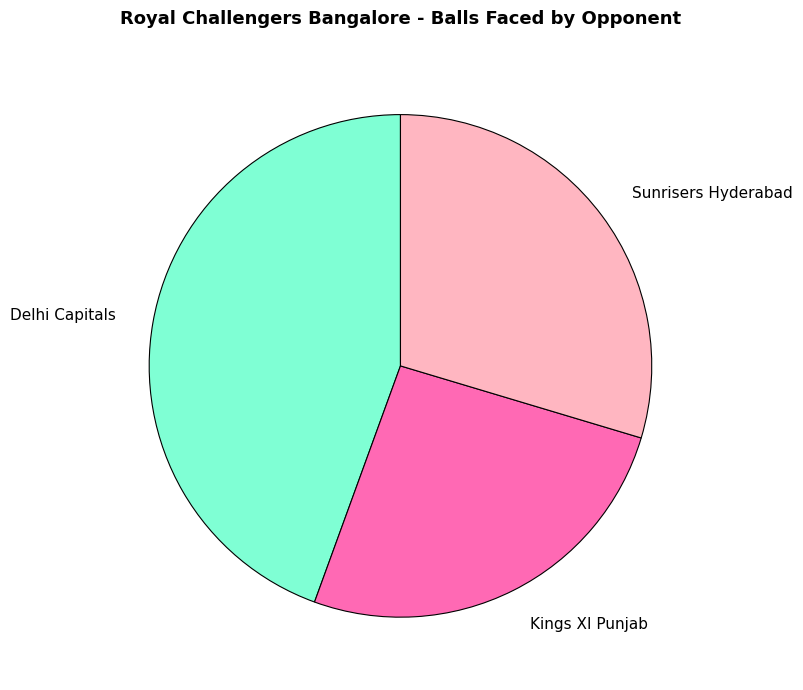

Between Sunrisers Hyderabad and Kings XI Punjab, which is larger?

Sunrisers Hyderabad